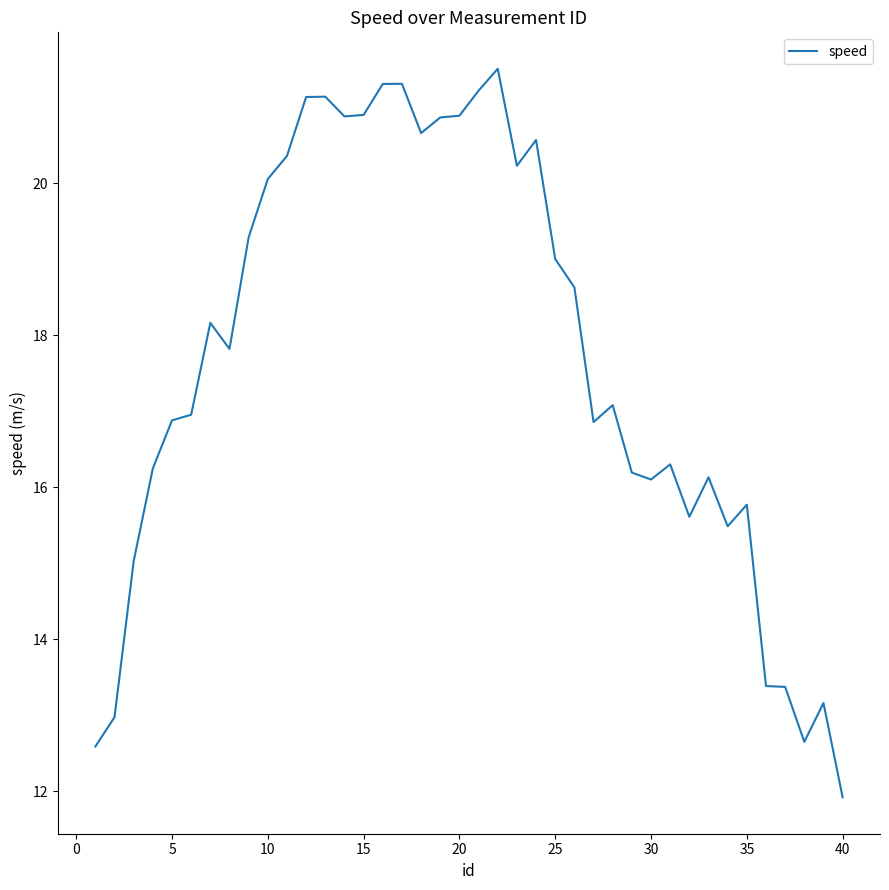

What is the greatest value displayed?

21.5